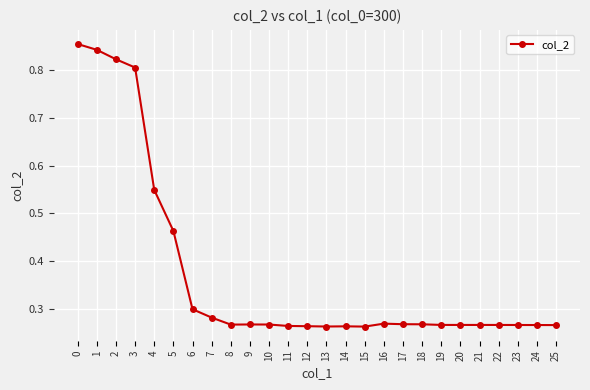

What is the average value?

0.4